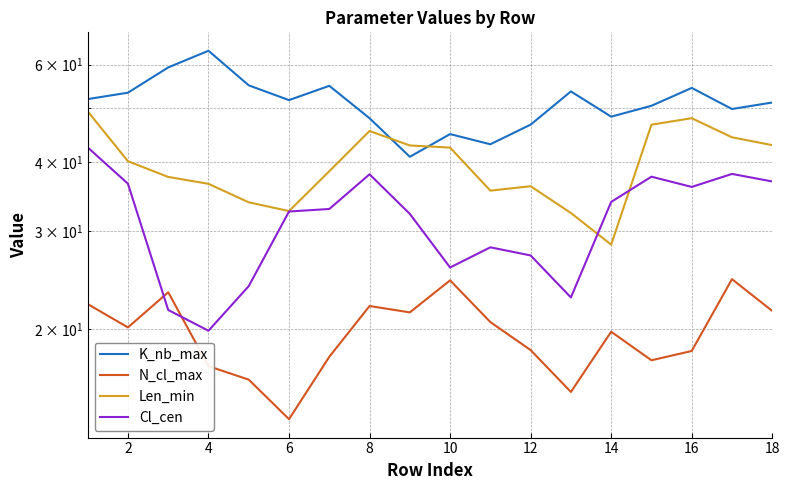

What is the total value across all series at 4?

137.1